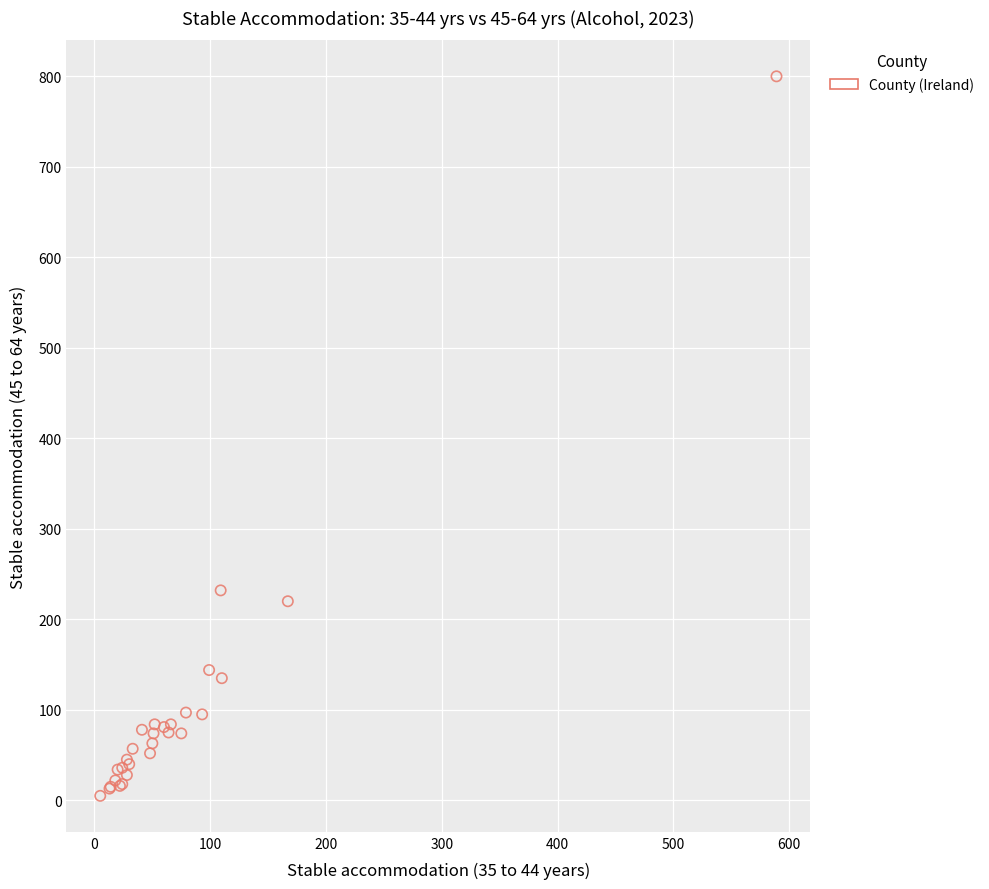

What Y value in the scatter plot is closest to 402?

232